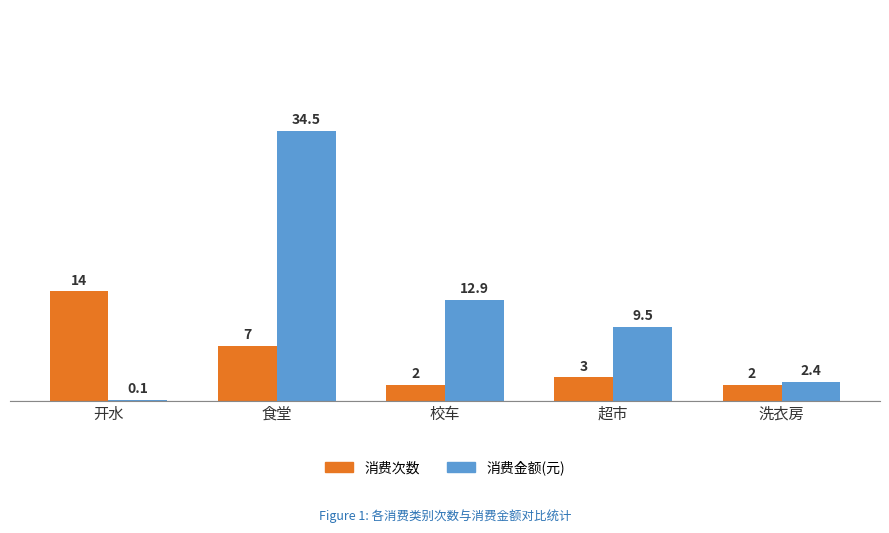

What is the difference between the 消费金额(元) values at 开水 and 食堂?

34.4